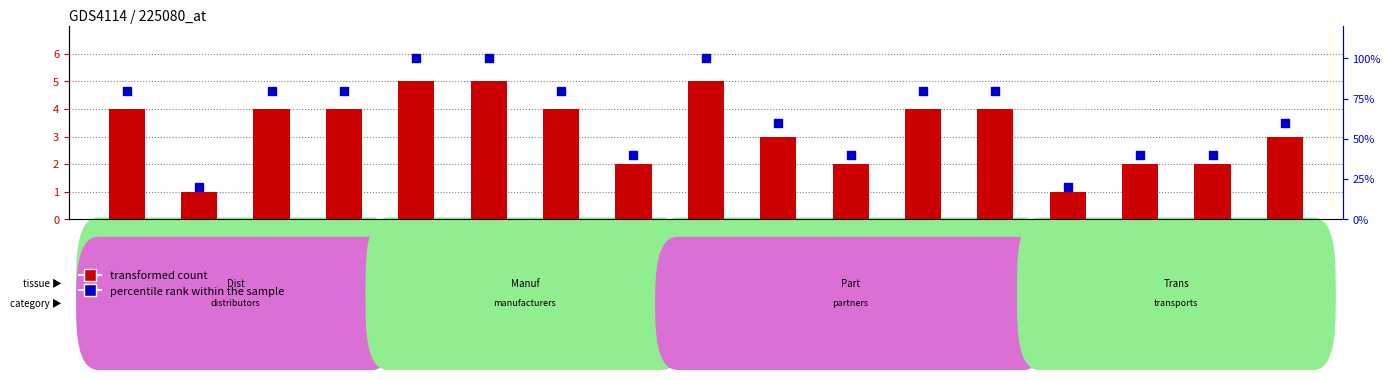

Which series contains the highest Y value?

percentile rank within the sample